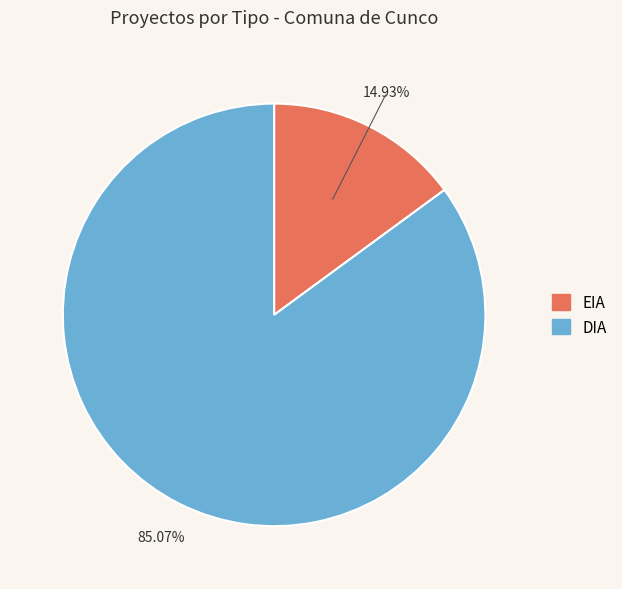

To the nearest percent, what is the average slice percentage?

50%